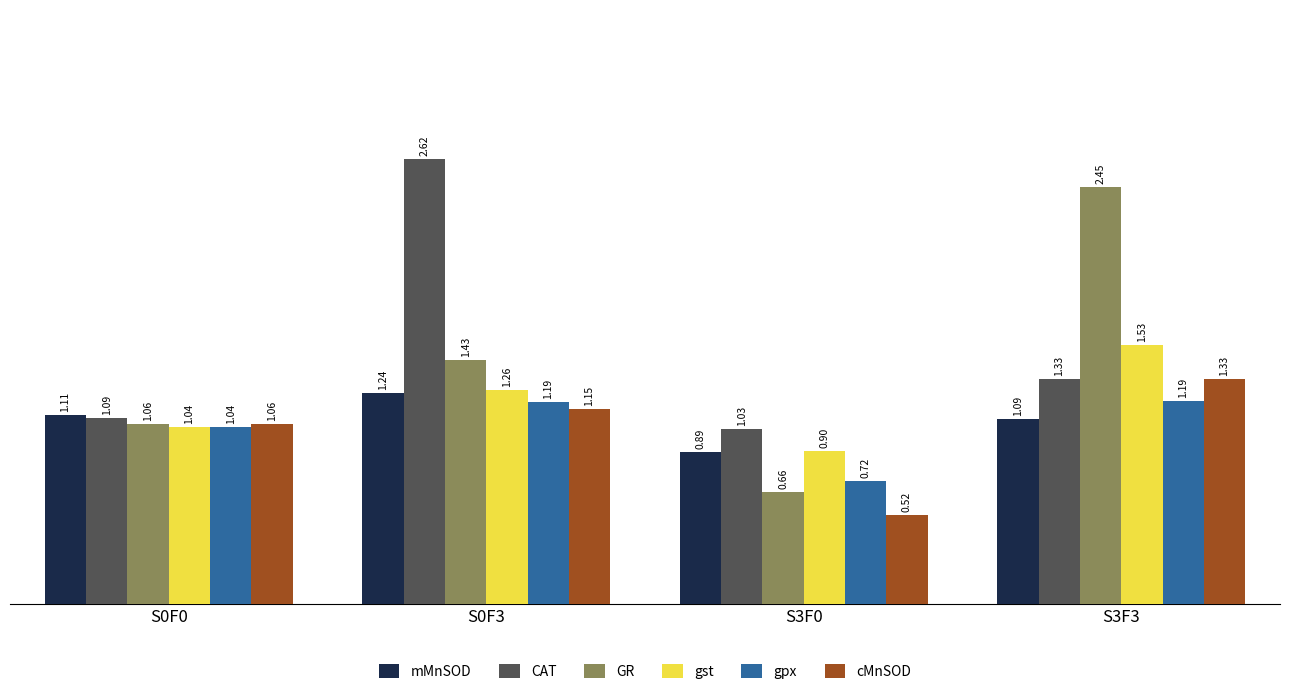

What are all the series names shown in the legend?

mMnSOD, CAT, GR, gst, gpx, cMnSOD